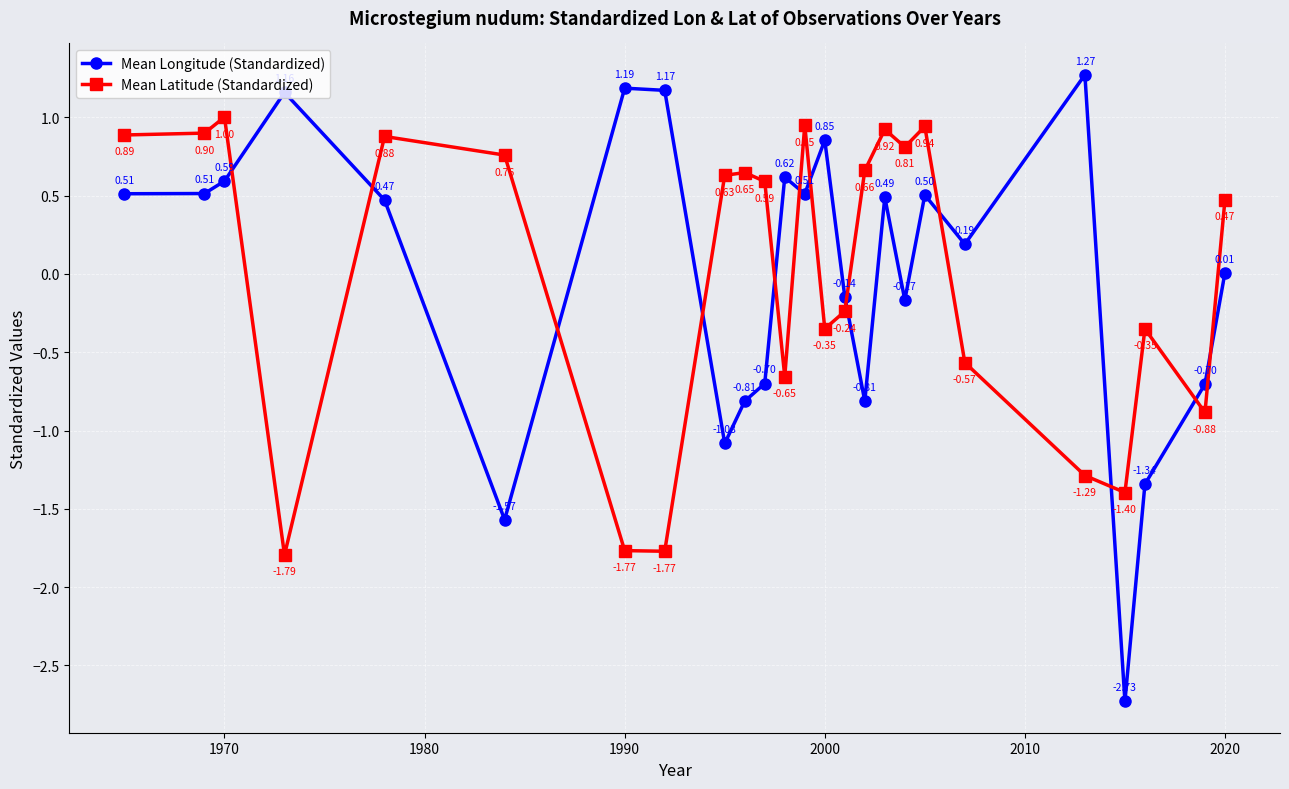

In Mean Longitude (Standardized), how many points are lower than both neighbors (excluding endpoints)?

7